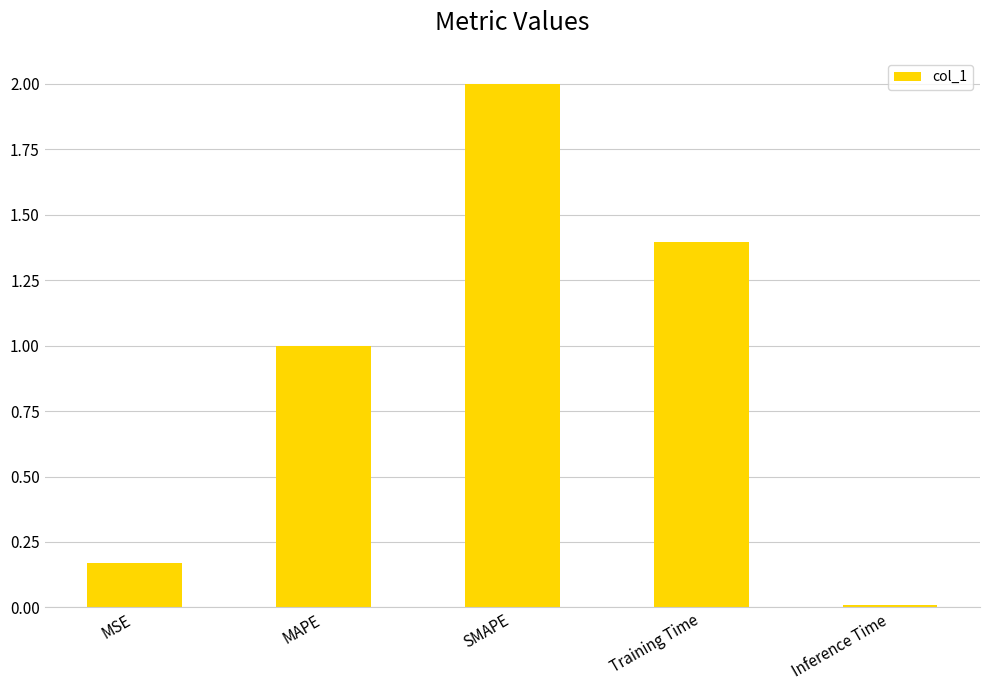

Between Training Time and Inference Time, which is larger?

Training Time